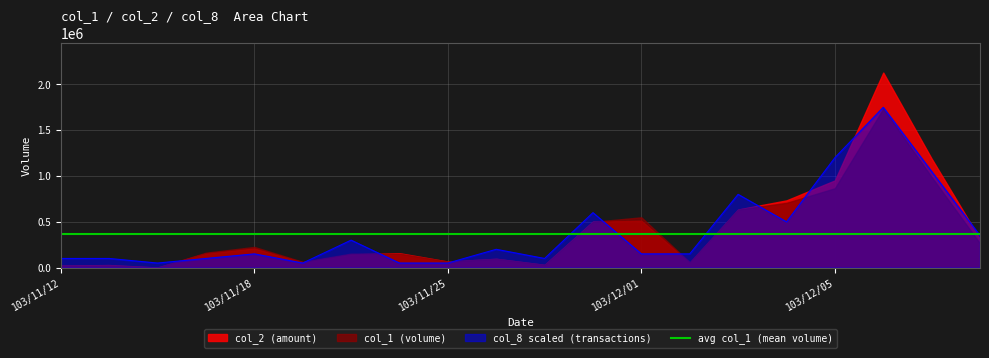

Where do col_2 and col_1 first cross each other?

103/11/14 and 103/11/17